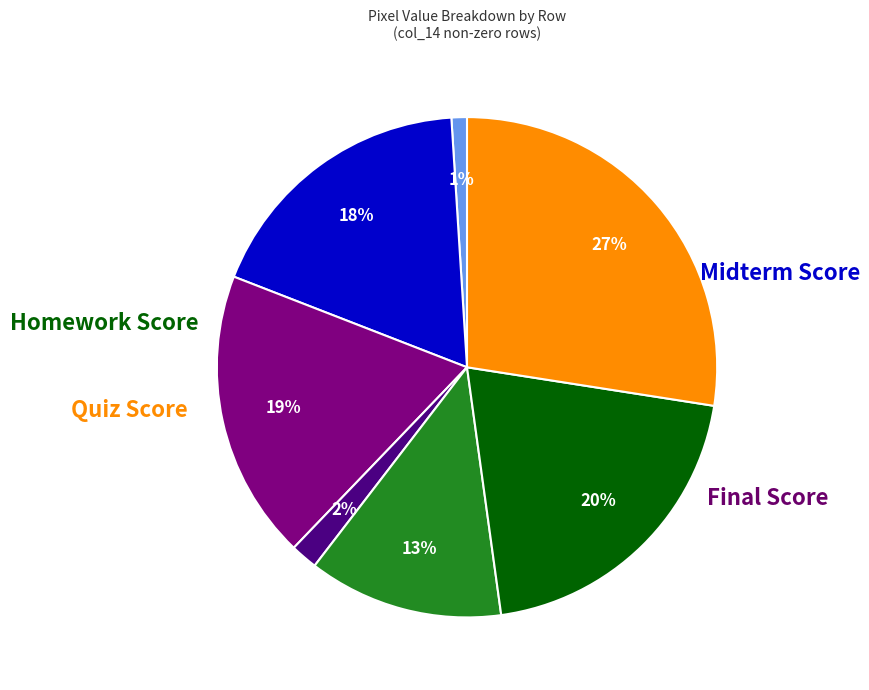

Does any single category account for the majority?

No